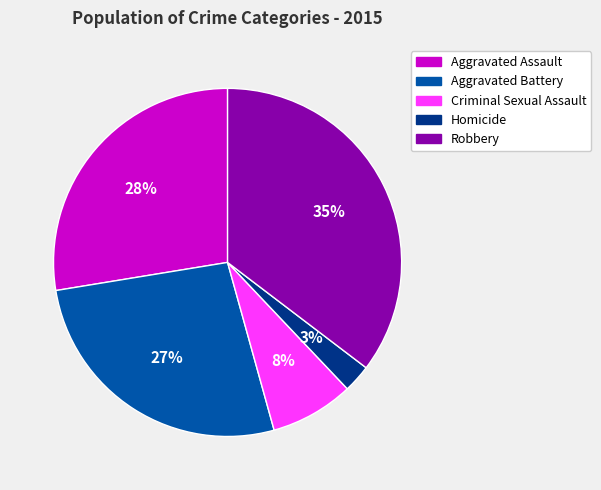

Is there any slice that represents more than half of the pie?

No